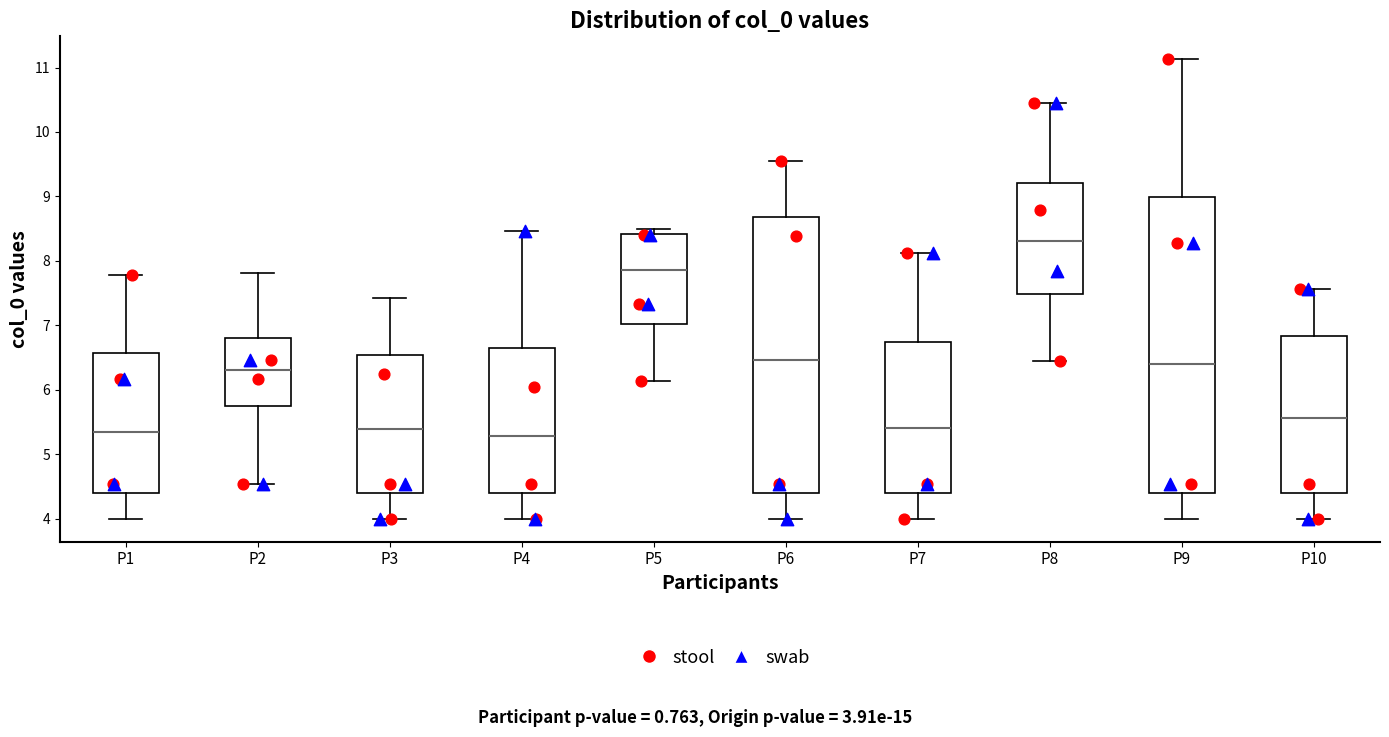

Reading left to right, transcribe this box plot: for each box, give where its median line is, the range the box spans, and where its two whiskers end, as read against the y-axis. The values are not printed on the chart, so give them approximately, as read against the axis.

P1: median 5.4, box 4.4 to 6.6, whiskers 4.0 to 7.8
P2: median 6.3, box 5.8 to 6.8, whiskers 4.5 to 7.8
P3: median 5.4, box 4.4 to 6.5, whiskers 4.0 to 7.4
P4: median 5.3, box 4.4 to 6.6, whiskers 4.0 to 8.5
P5: median 7.9, box 7.0 to 8.4, whiskers 6.1 to 8.5
P6: median 6.5, box 4.4 to 8.7, whiskers 4.0 to 9.6
P7: median 5.4, box 4.4 to 6.7, whiskers 4.0 to 8.1
P8: median 8.3, box 7.5 to 9.2, whiskers 6.4 to 10.5
P9: median 6.4, box 4.4 to 9.0, whiskers 4.0 to 11.1
P10: median 5.6, box 4.4 to 6.8, whiskers 4.0 to 7.6